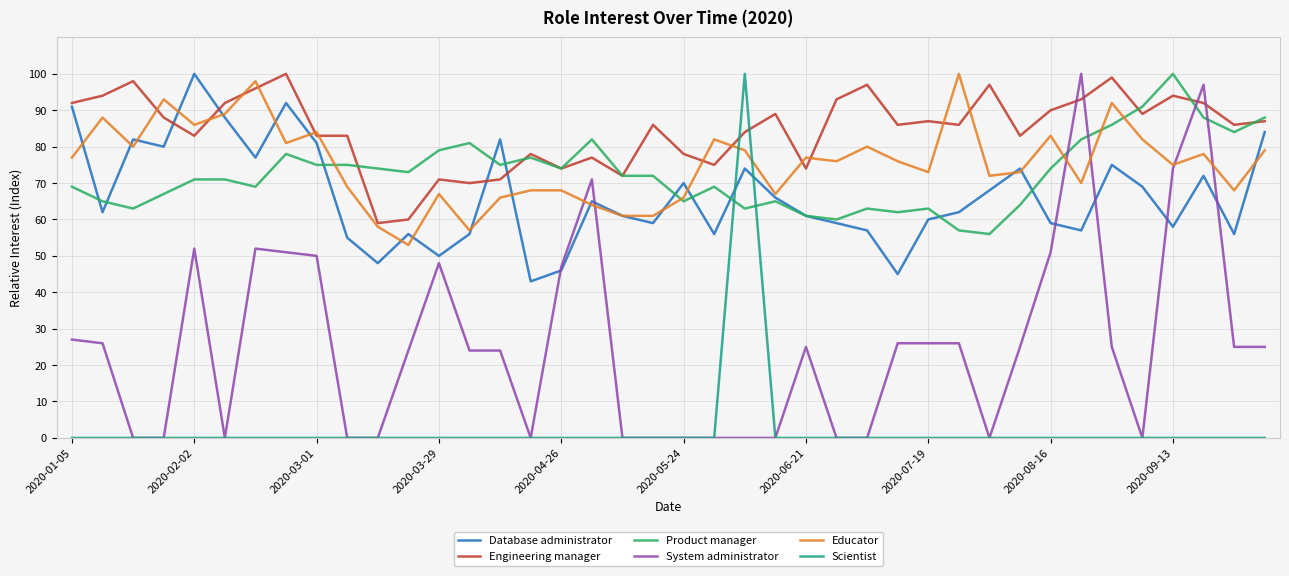

What is the lowest value of the Educator series?

53